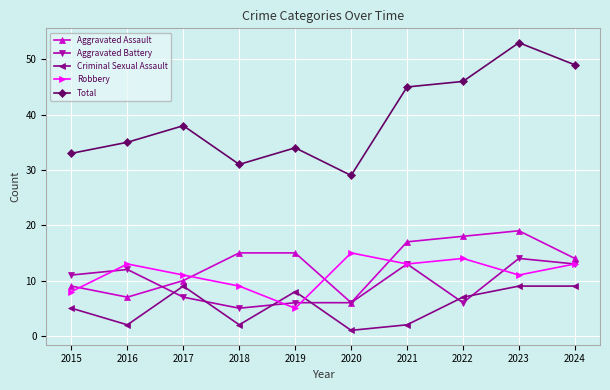

True or false: Total and Aggravated Battery intersect in this chart.

False